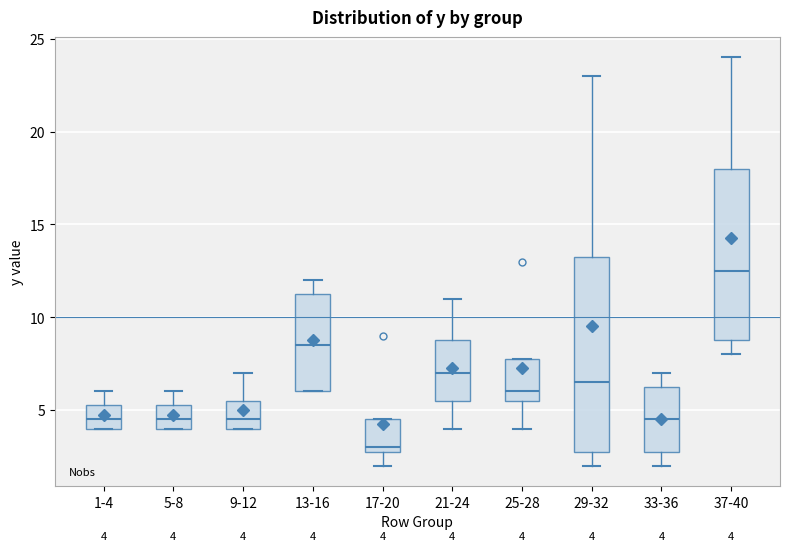

Comparing the boxes themselves (not the whiskers), which one is the tallest?

29-32